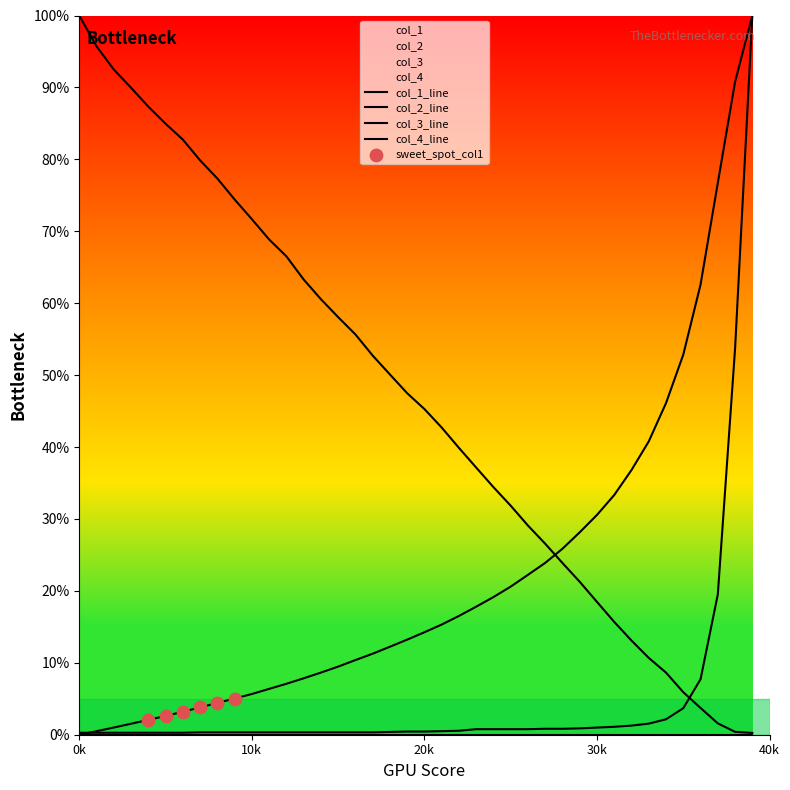

Which series reaches the maximum Y coordinate?

col_1